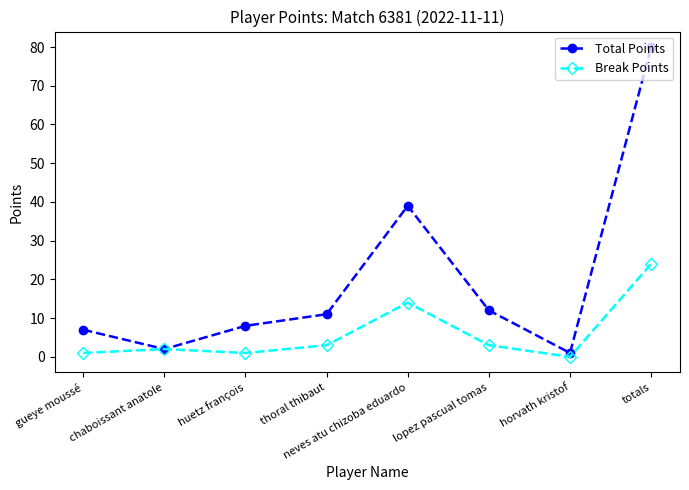

The Total Points series shows 1 at horvath kristof. True or false?

True